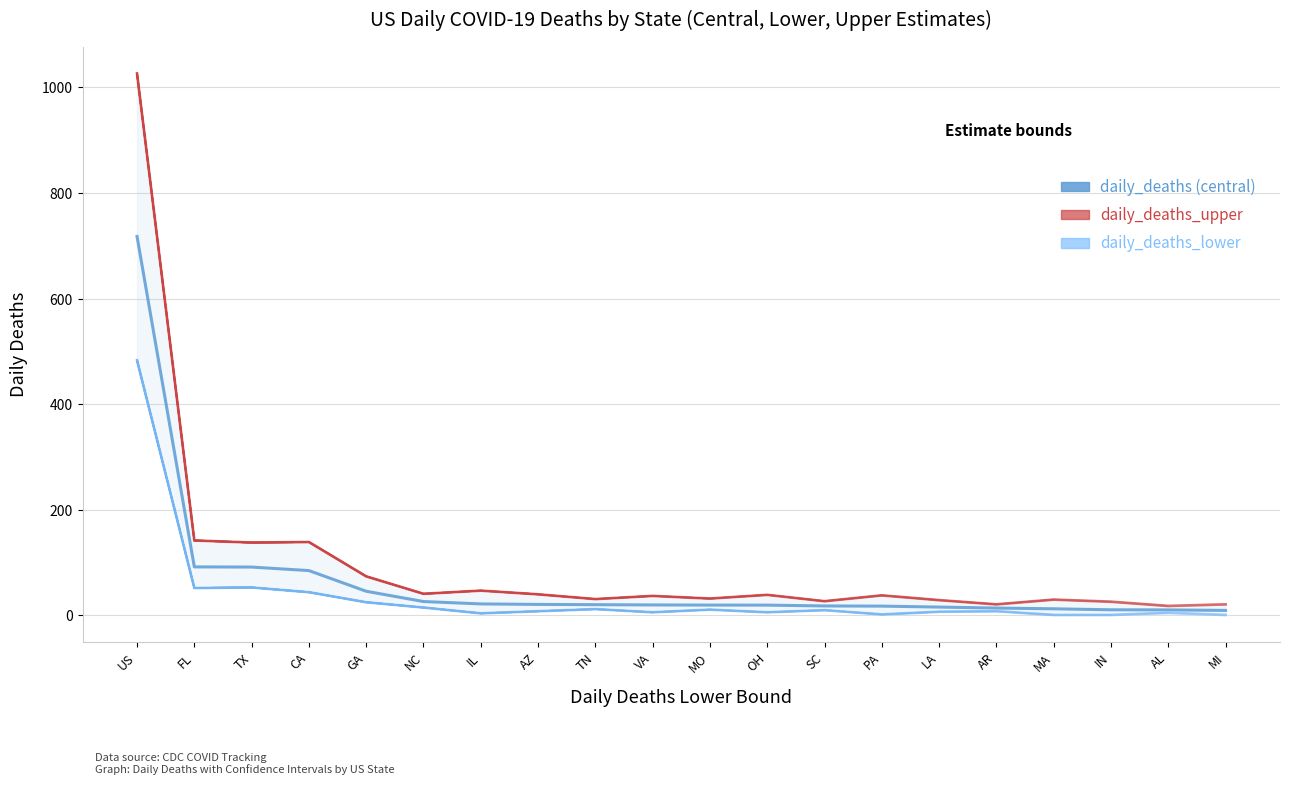

What is the total value across all series at PA?

57.7